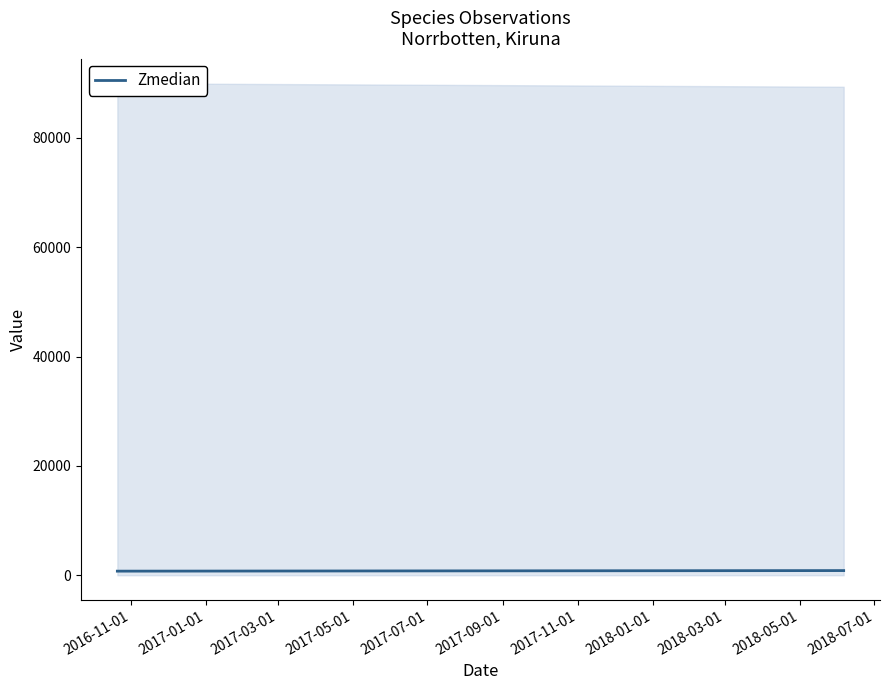

Is it true that the value at 2016-11-01 is 1079?

False